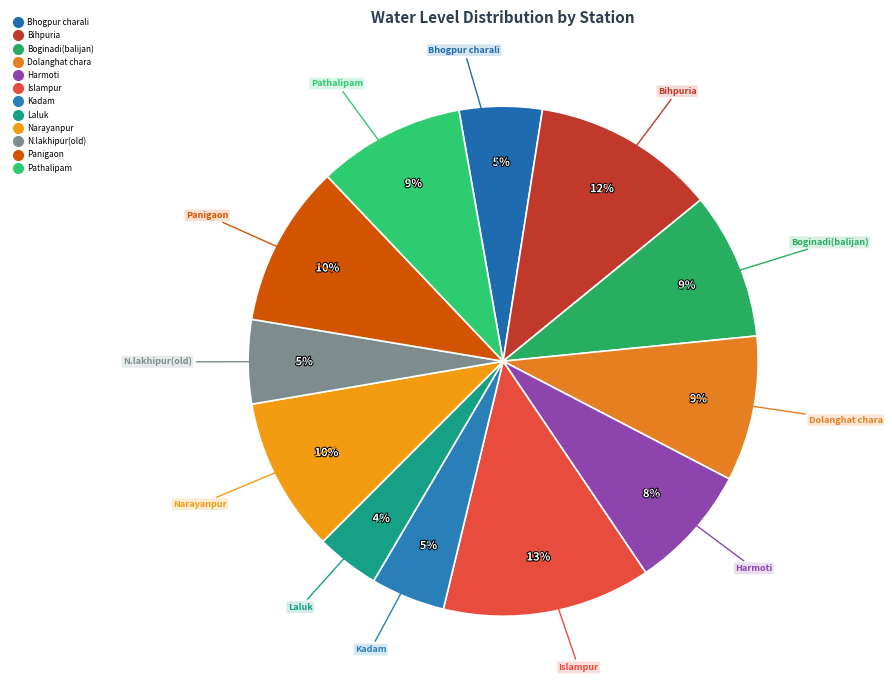

To the nearest percent, what is the difference between the largest and smallest slice percentages?

9%